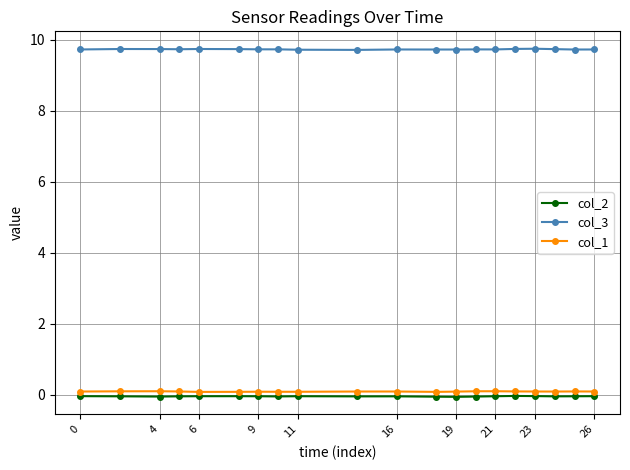

True or false: col_2 and col_3 intersect in this chart.

False